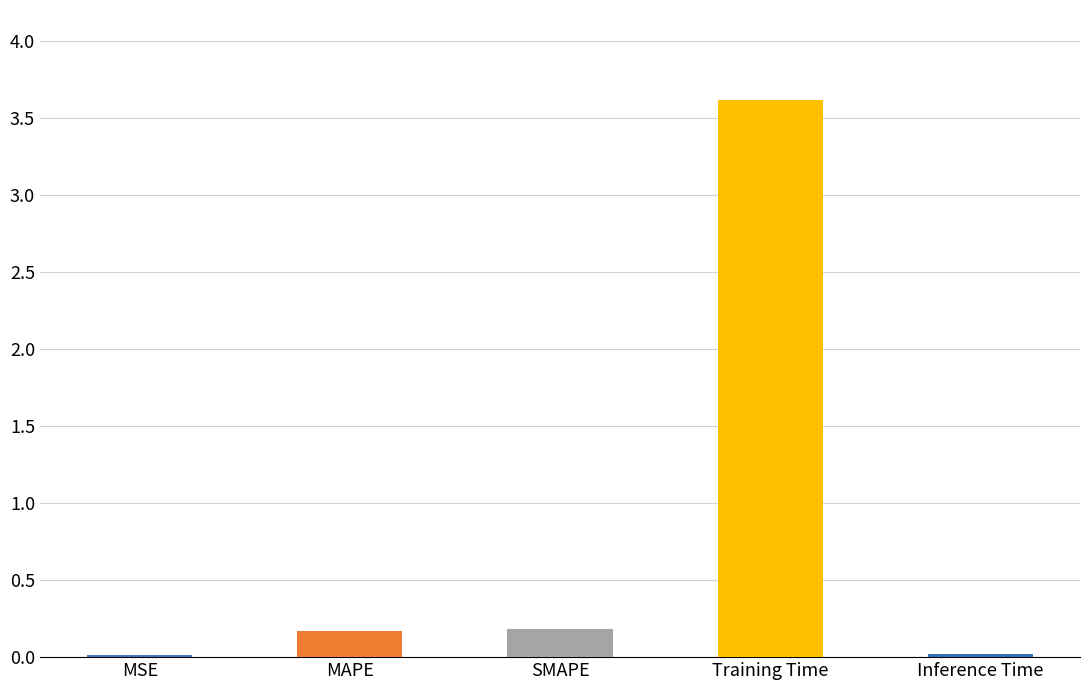

Is it true that the value at SMAPE is 0.2?

True